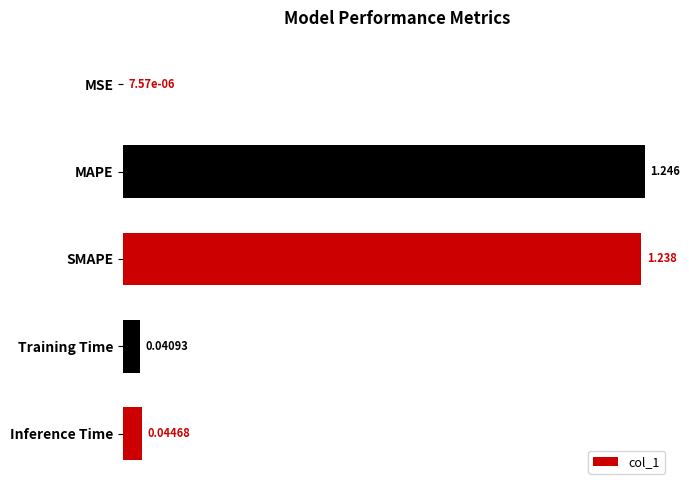

Does the chart contain stacked bars?

No